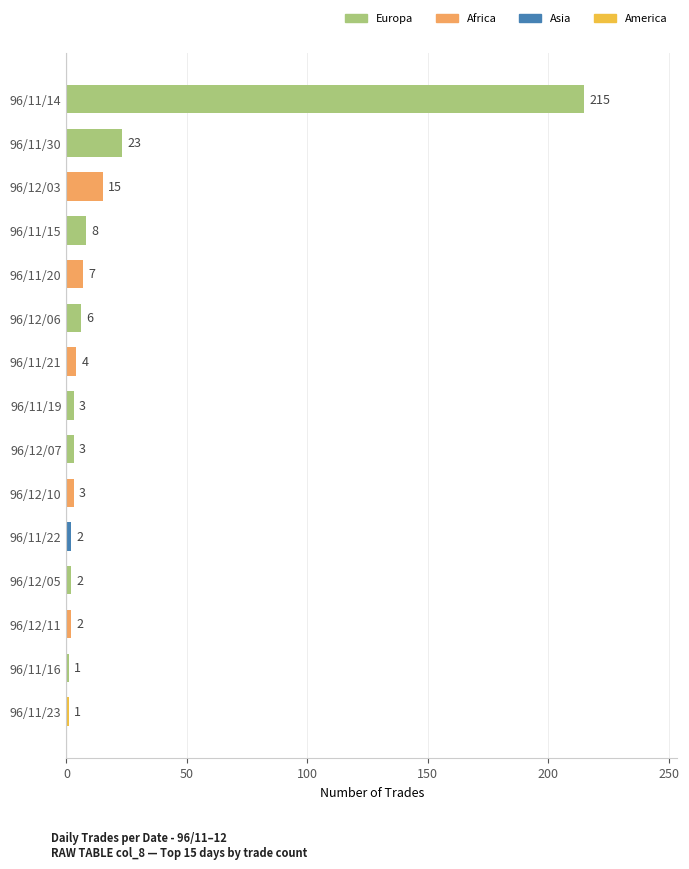

Between 96/11/22 and 96/11/16, which is larger?

96/11/22